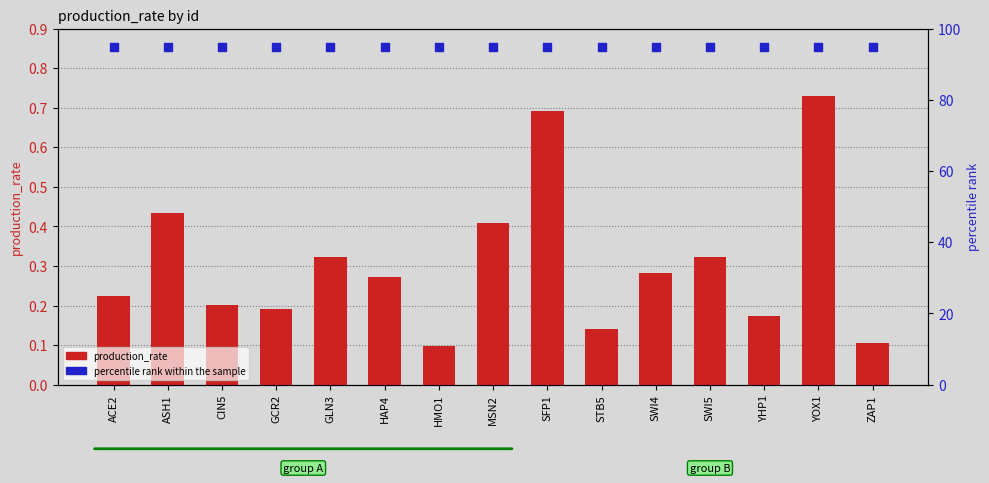

Is the value of percentile rank within the sample at YHP1 greater than the value of production_rate at ASH1?

Yes